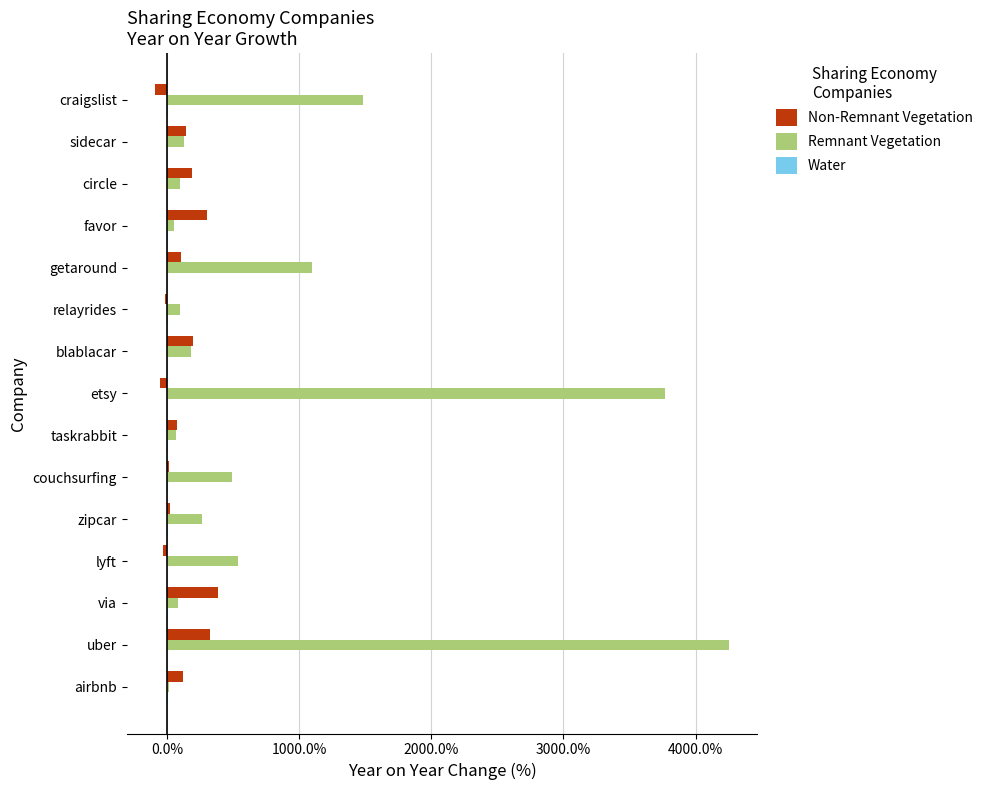

Between etsy and circle, which series saw the biggest shift?

Remnant Vegetation